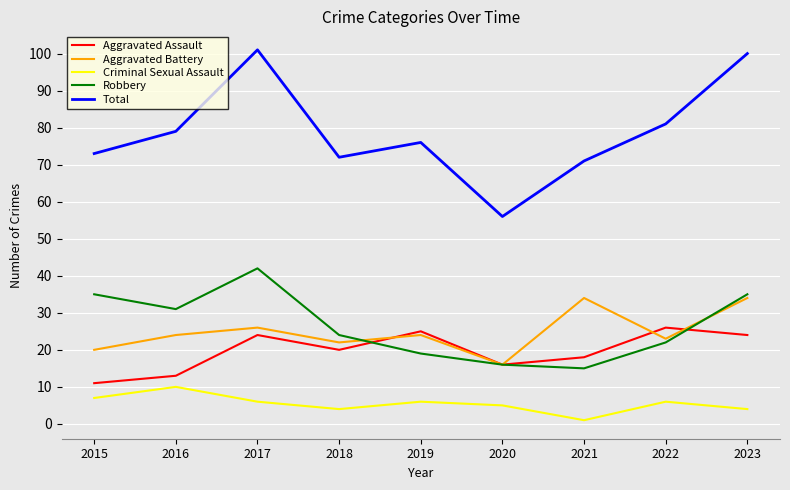

What is the maximum value shown in the chart?

101